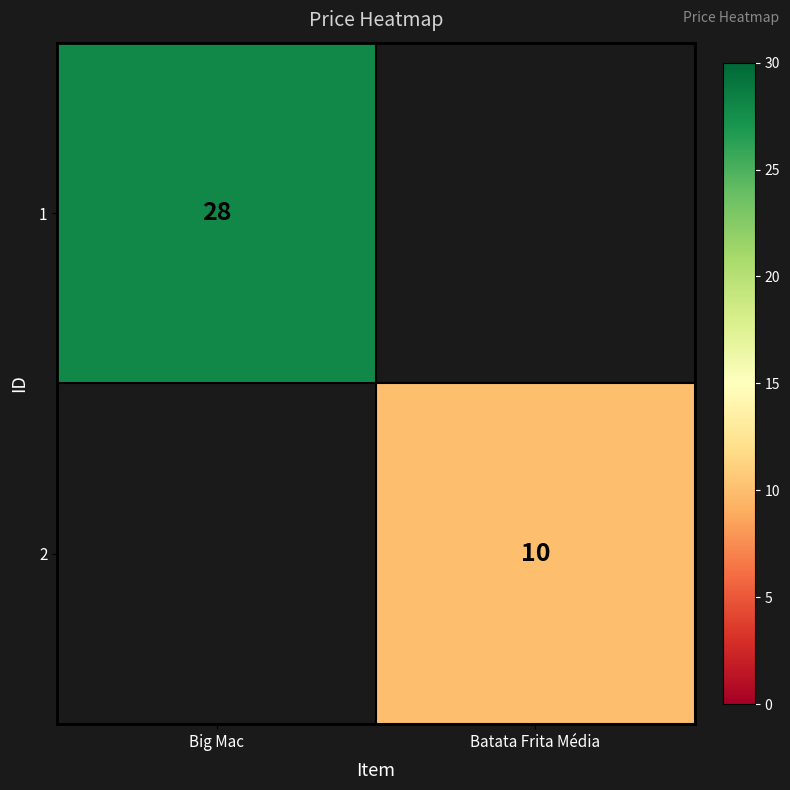

Between Batata Frita Média and Big Mac, which is larger?

Big Mac